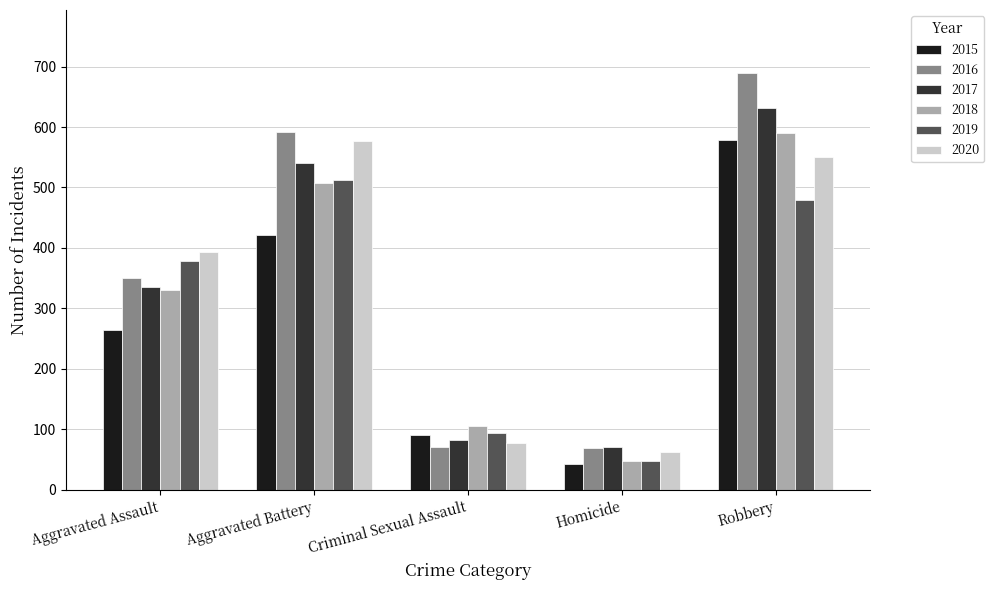

Which label corresponds to the smallest value in the chart?

Homicide